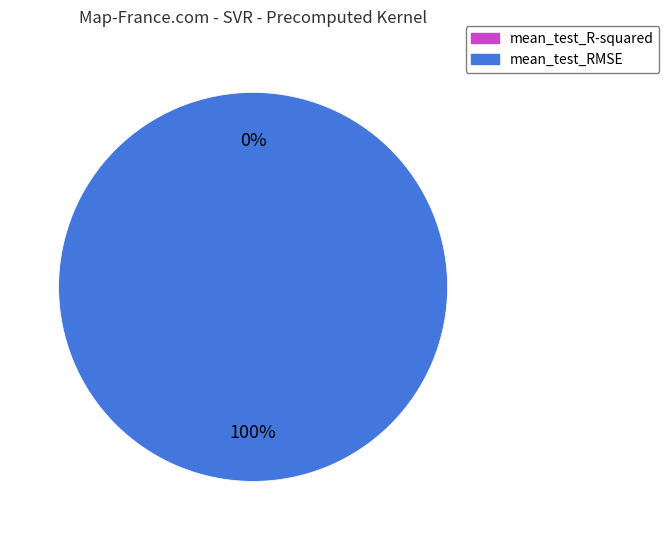

Which has a higher value, mean_test_RMSE or mean_test_R-squared?

mean_test_RMSE